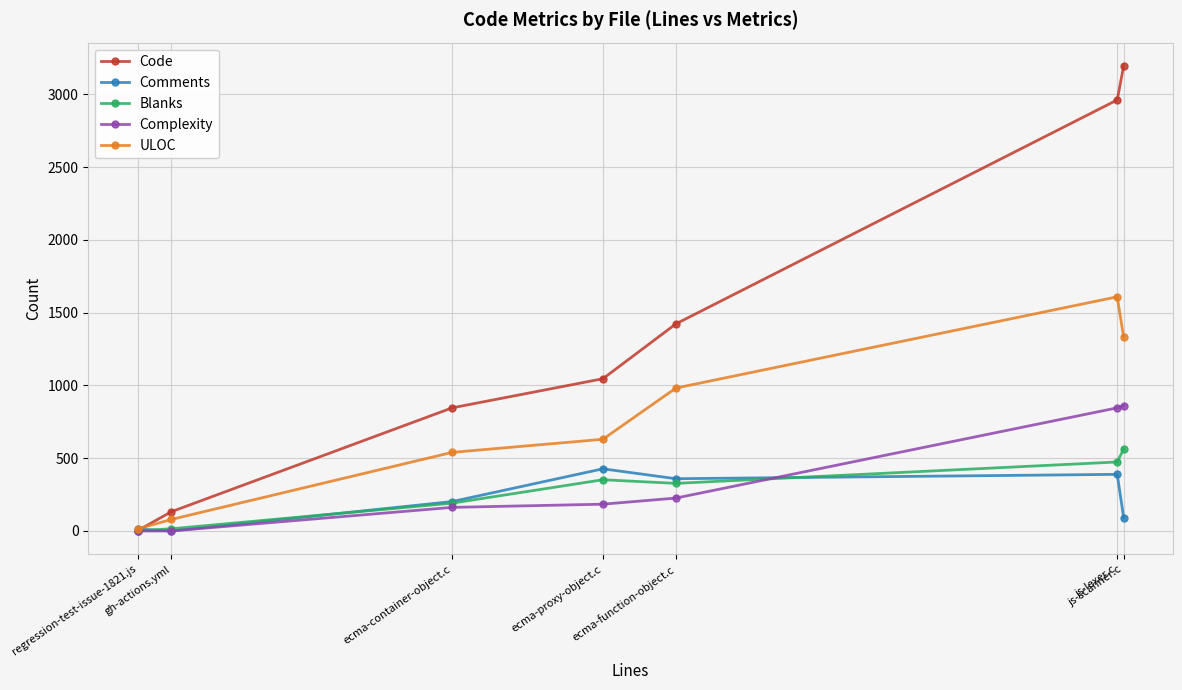

Which series has the largest range (max minus min)?

Code